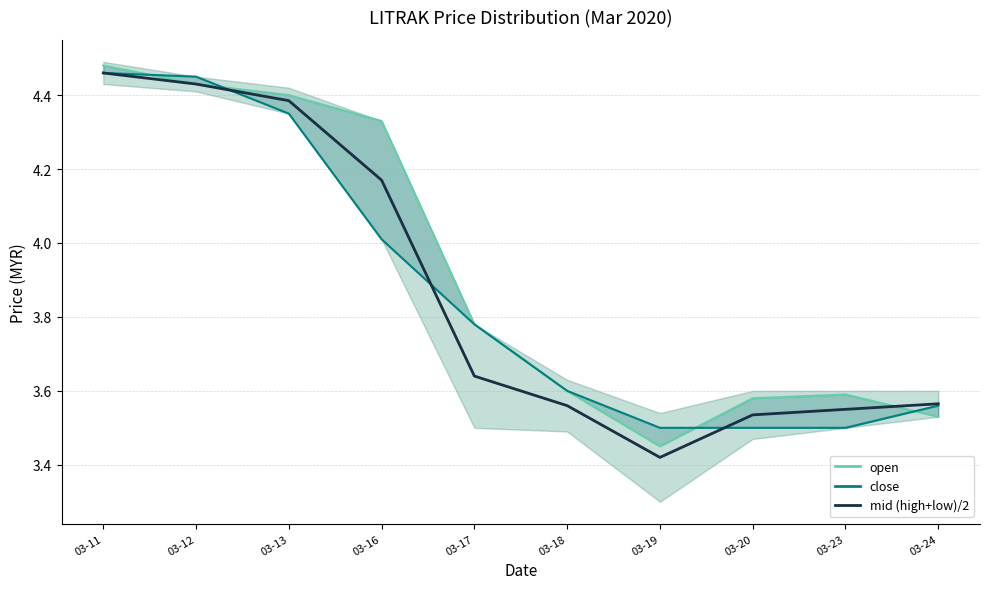

Which series changed the most between 03-17 and 03-20?

close